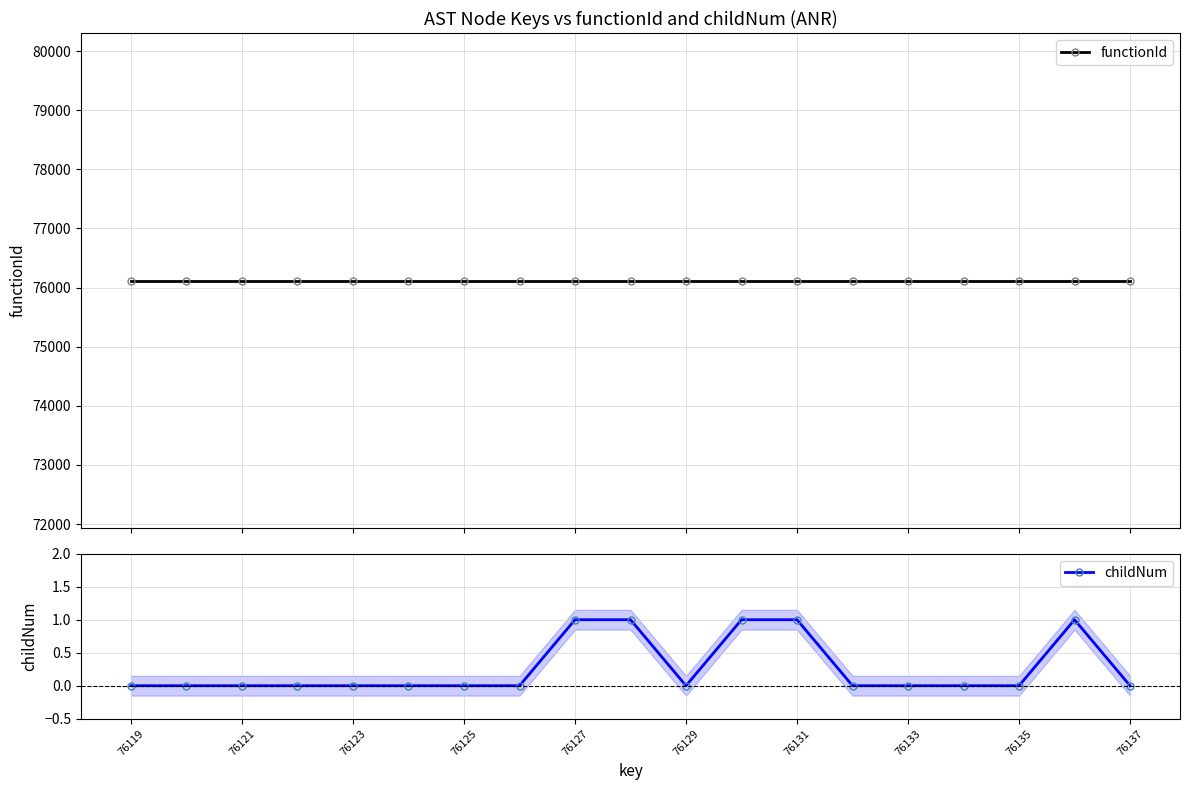

At 76119, list the series in order from smallest to largest.

childNum, functionId